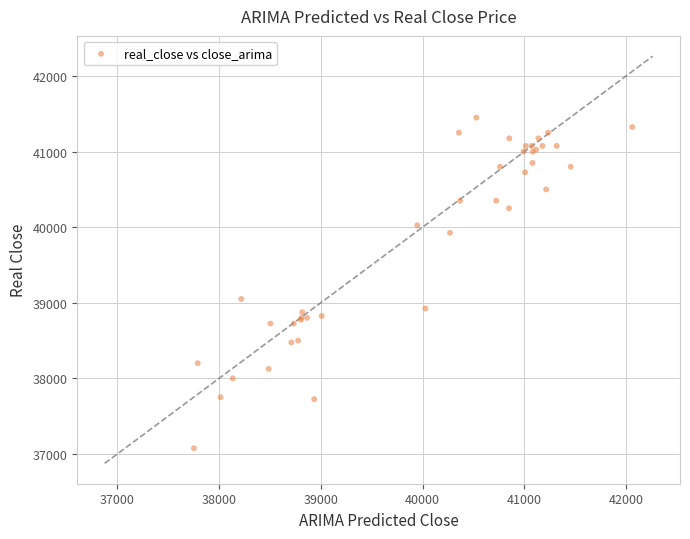

What Y value in the scatter plot is closest to 39262?

39050